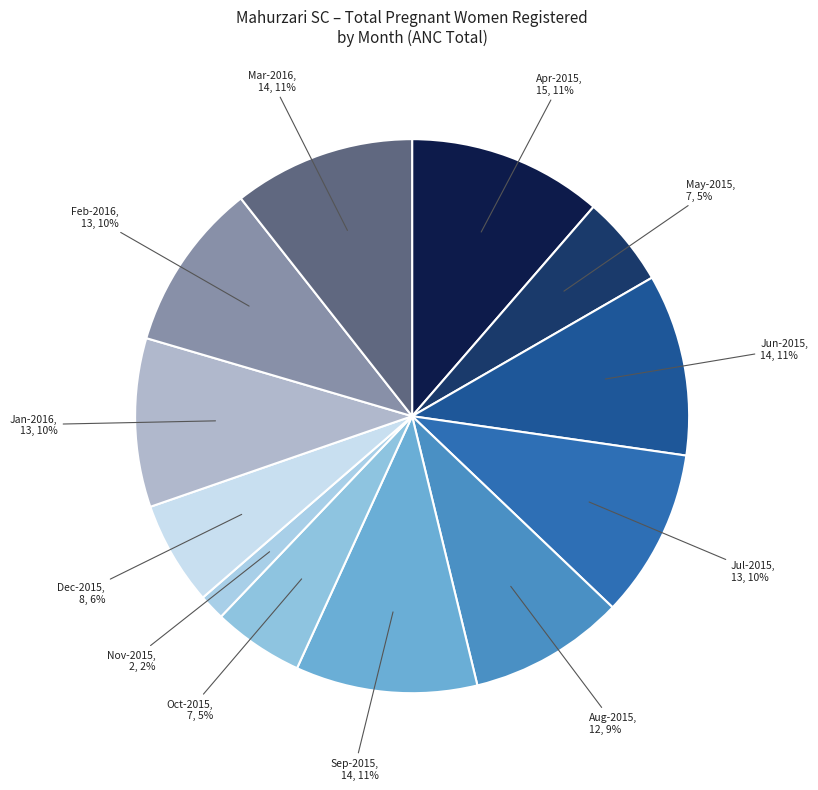

How many slices are in this pie chart?

12